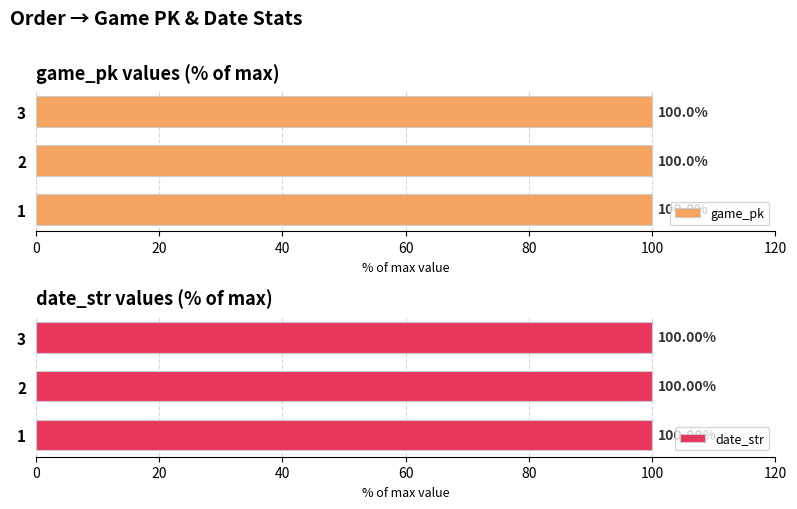

Count the game_pk values in the range 99 to 100.

3